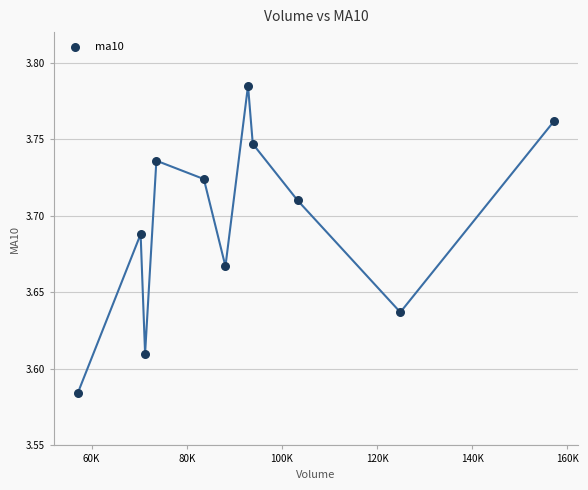

What is the average X value?

92373.6